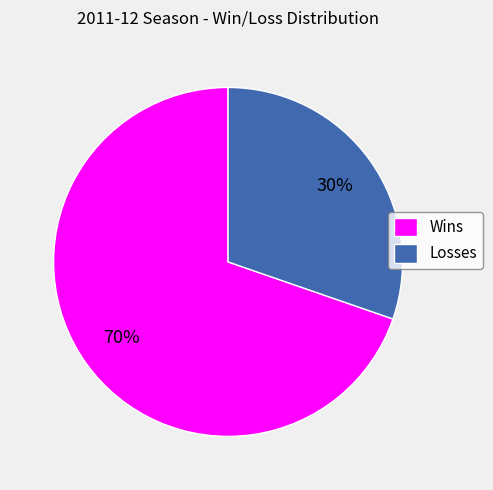

Which category has the smallest portion of the pie?

Losses